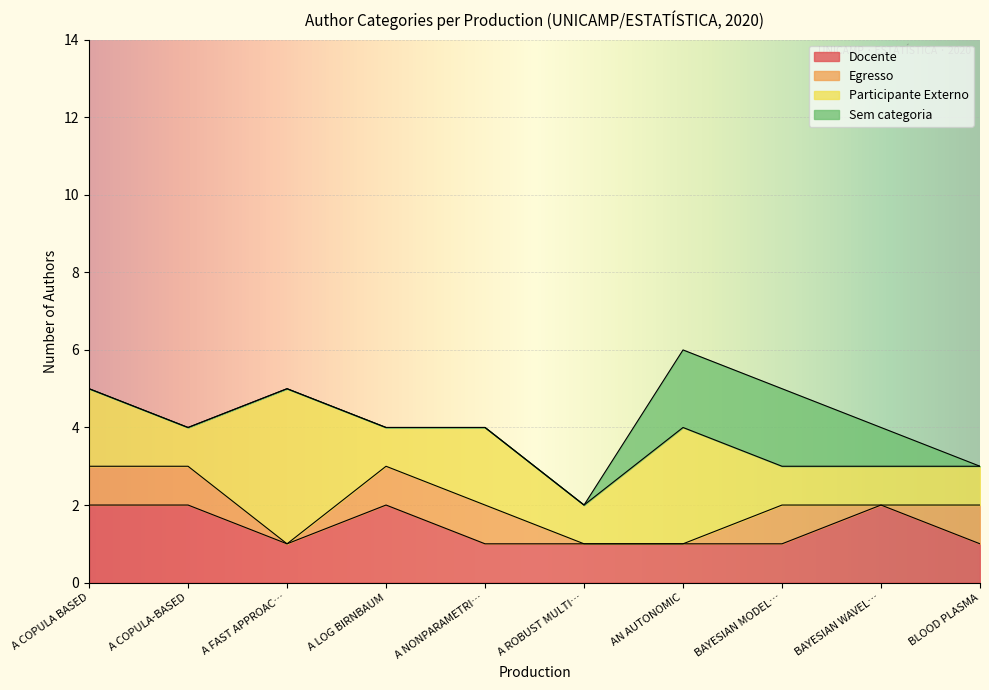

What position from the left is BAYESIAN MODELING?

8